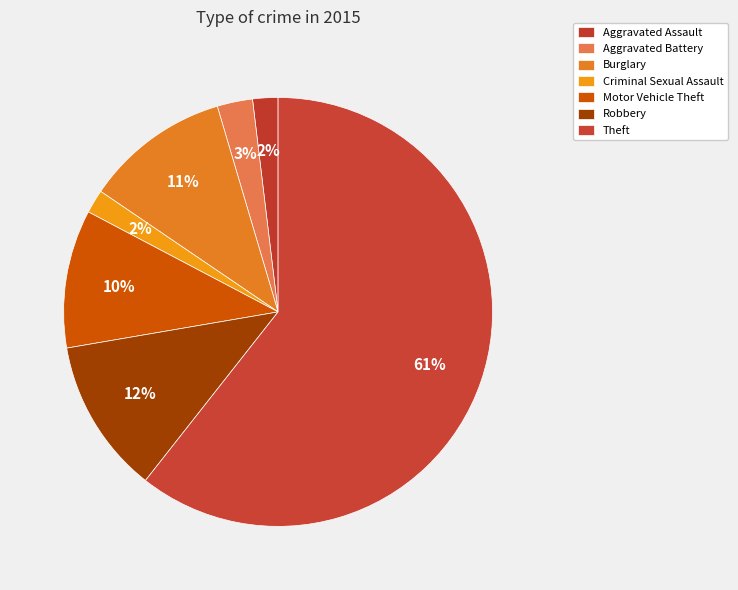

To the nearest percent, what is the average slice percentage?

14%